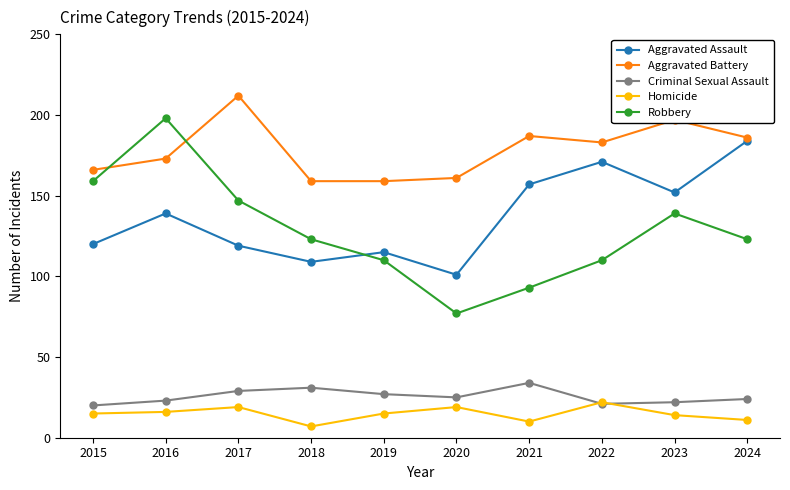

Is the value of Robbery at 2023 greater than the value of Homicide at 2021?

Yes